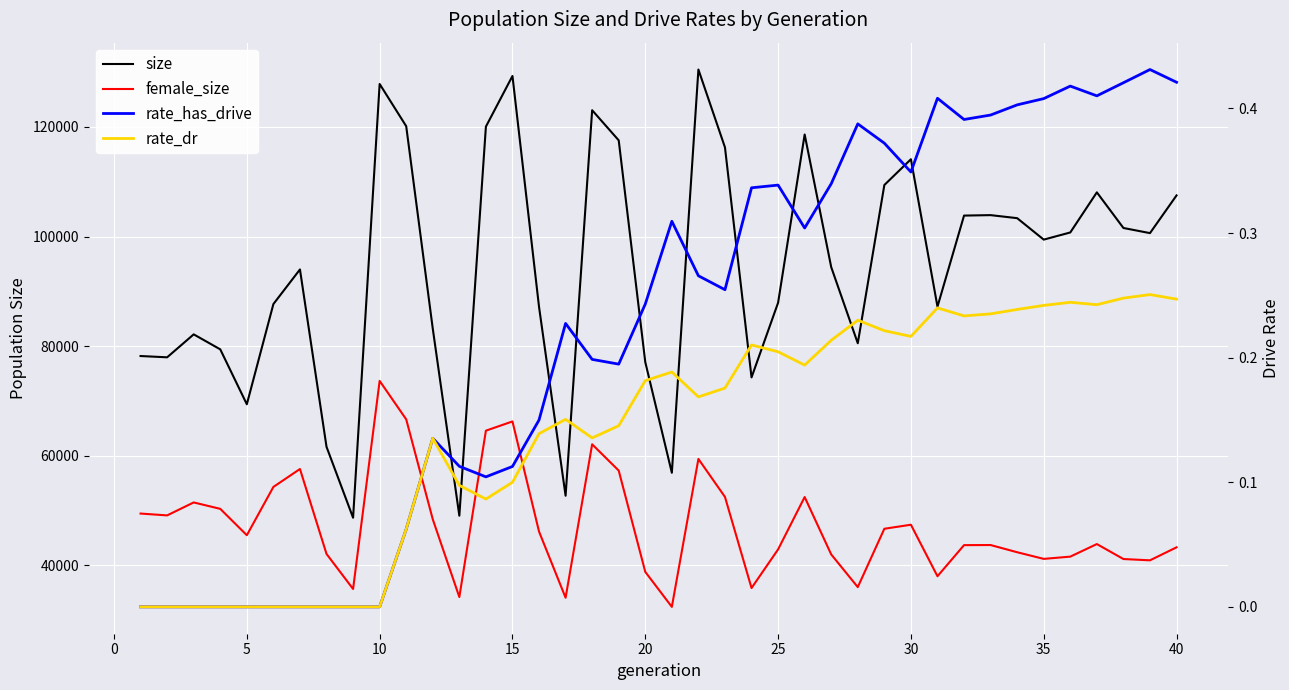

What is the average value of the female_size series?

47381.3